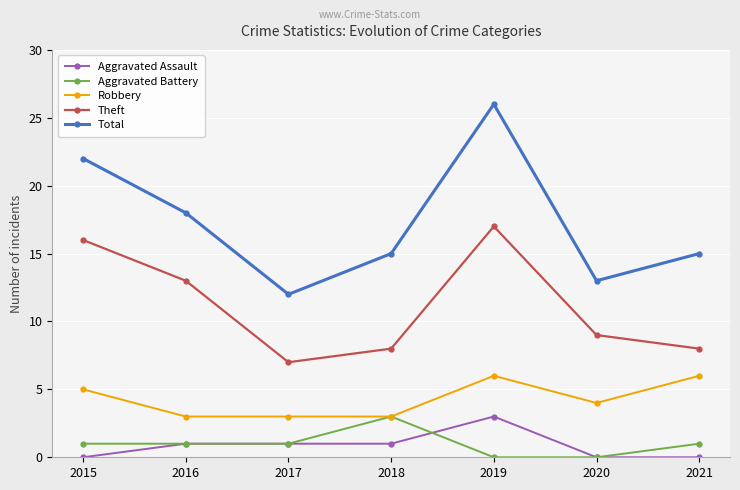

Reading right to left, what are all the values shown in this chart?

Aggravated Assault: 2021=0	2020=0	2019=3	2018=1	2017=1	2016=1	2015=0
Aggravated Battery: 2021=1	2020=0	2019=0	2018=3	2017=1	2016=1	2015=1
Robbery: 2021=6	2020=4	2019=6	2018=3	2017=3	2016=3	2015=5
Theft: 2021=8	2020=9	2019=17	2018=8	2017=7	2016=13	2015=16
Total: 2021=15	2020=13	2019=26	2018=15	2017=12	2016=18	2015=22